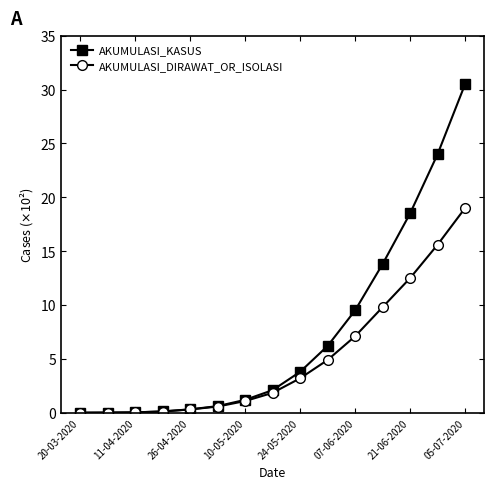

Which series has the largest total across all categories?

AKUMULASI_KASUS